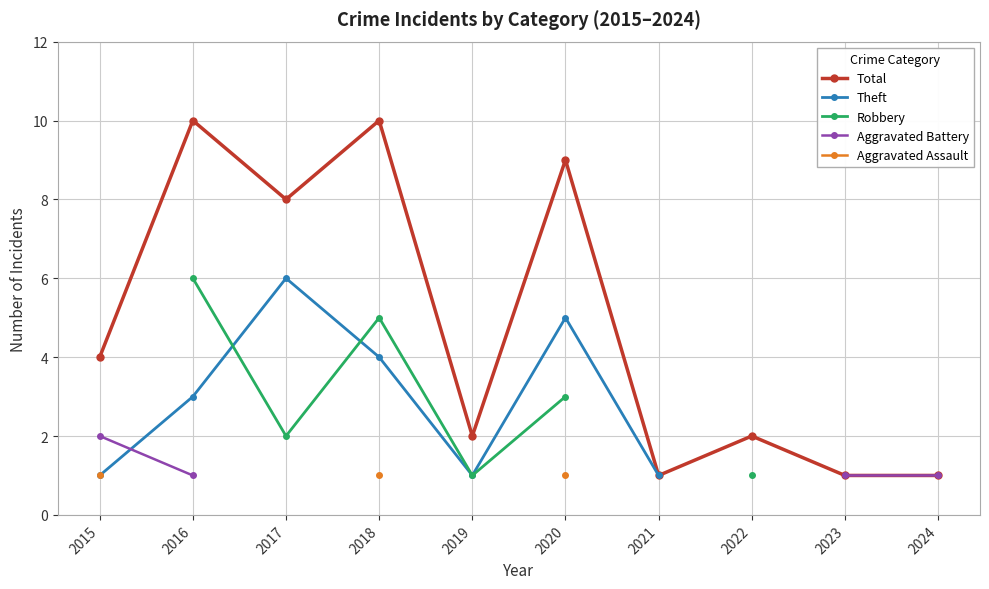

What is the greatest value displayed?

10.0